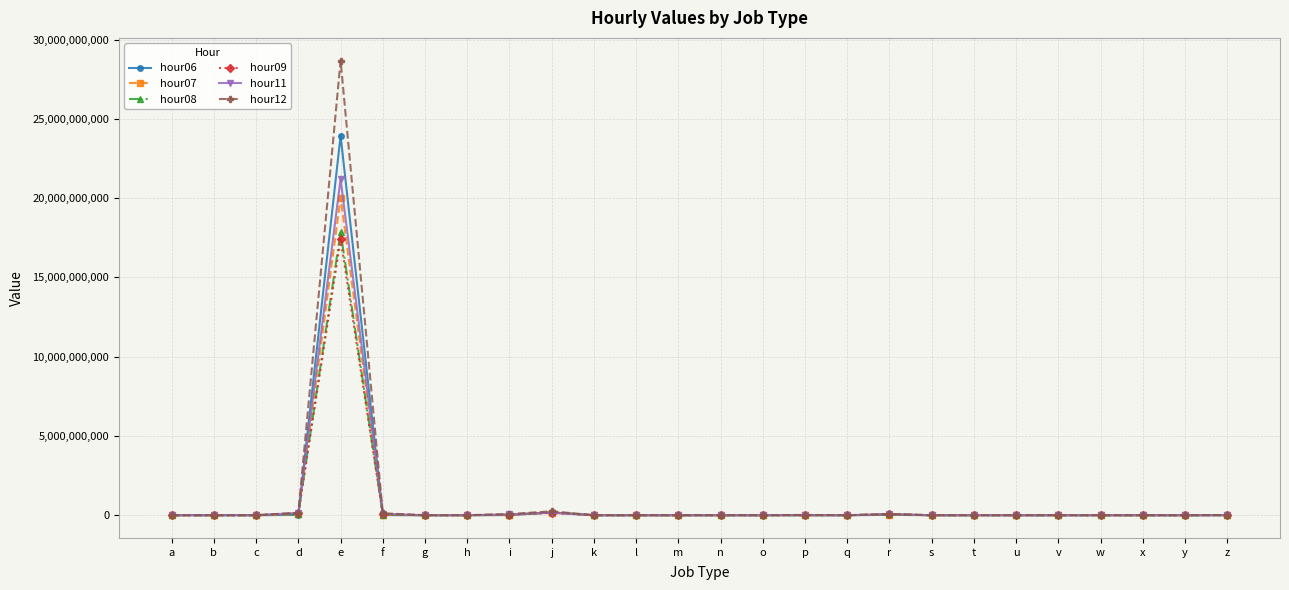

At which category is the sum across all series the highest?

e